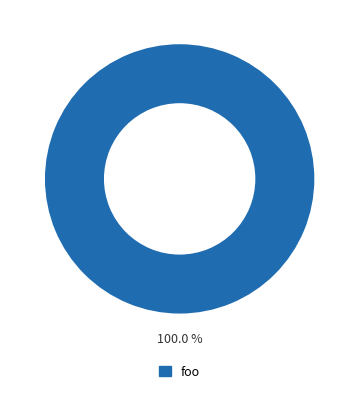

Is there any slice that represents more than half of the pie?

Yes